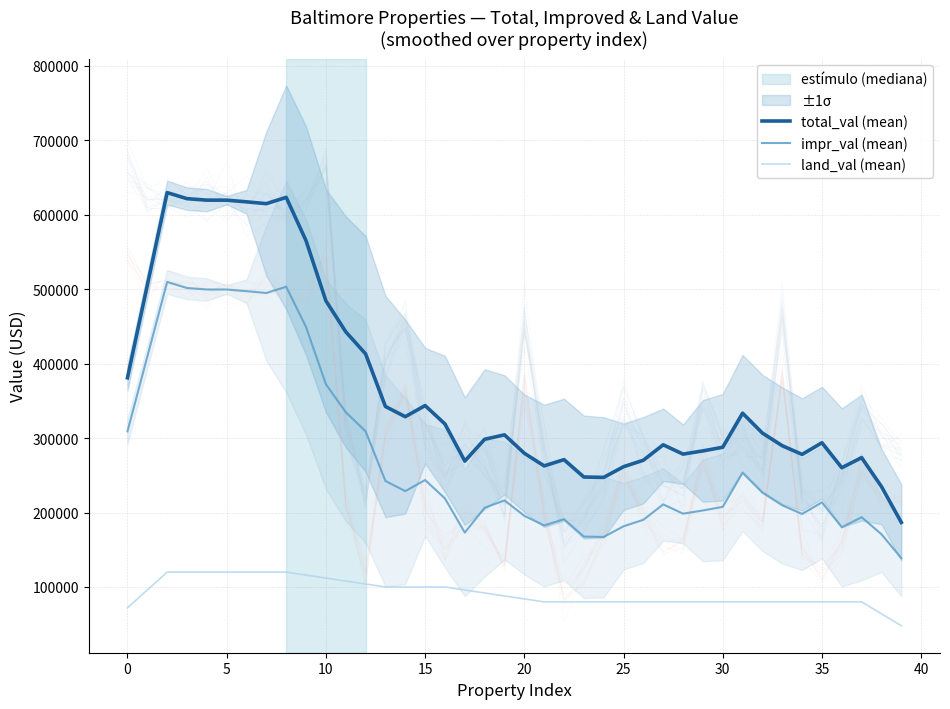

True or false: total_val (mean) and land_val (mean) intersect in this chart.

False